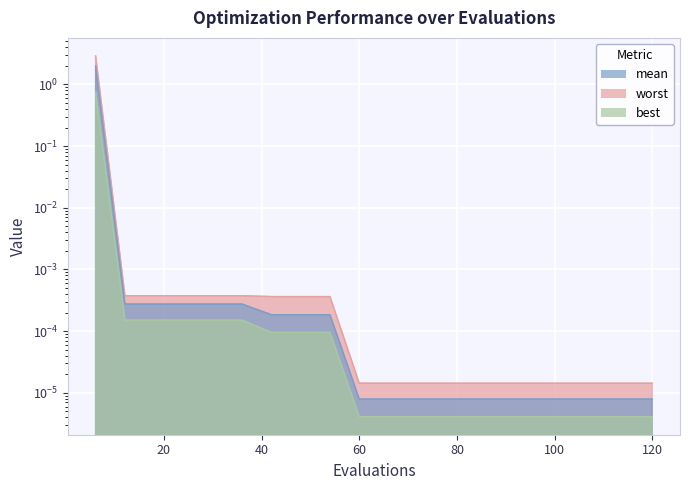

At which label is best closest to 0?

60